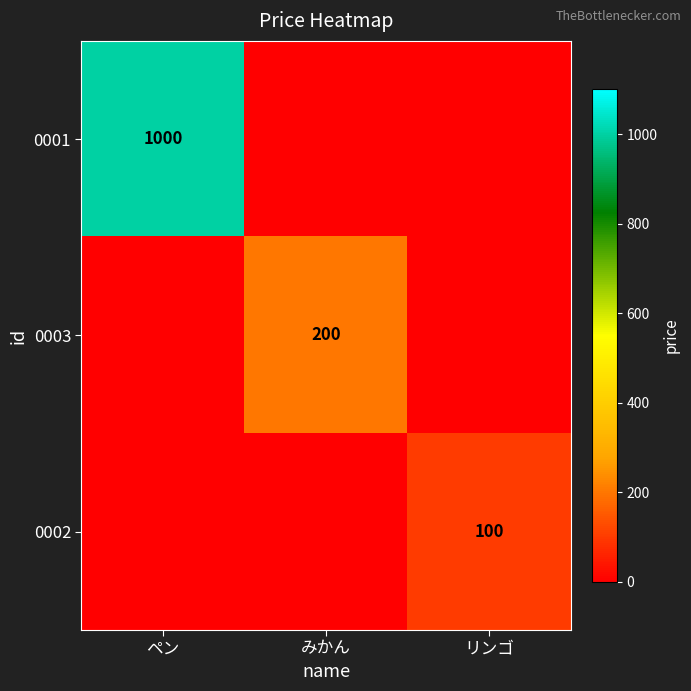

At how many categories does at least one series exceed 559?

1